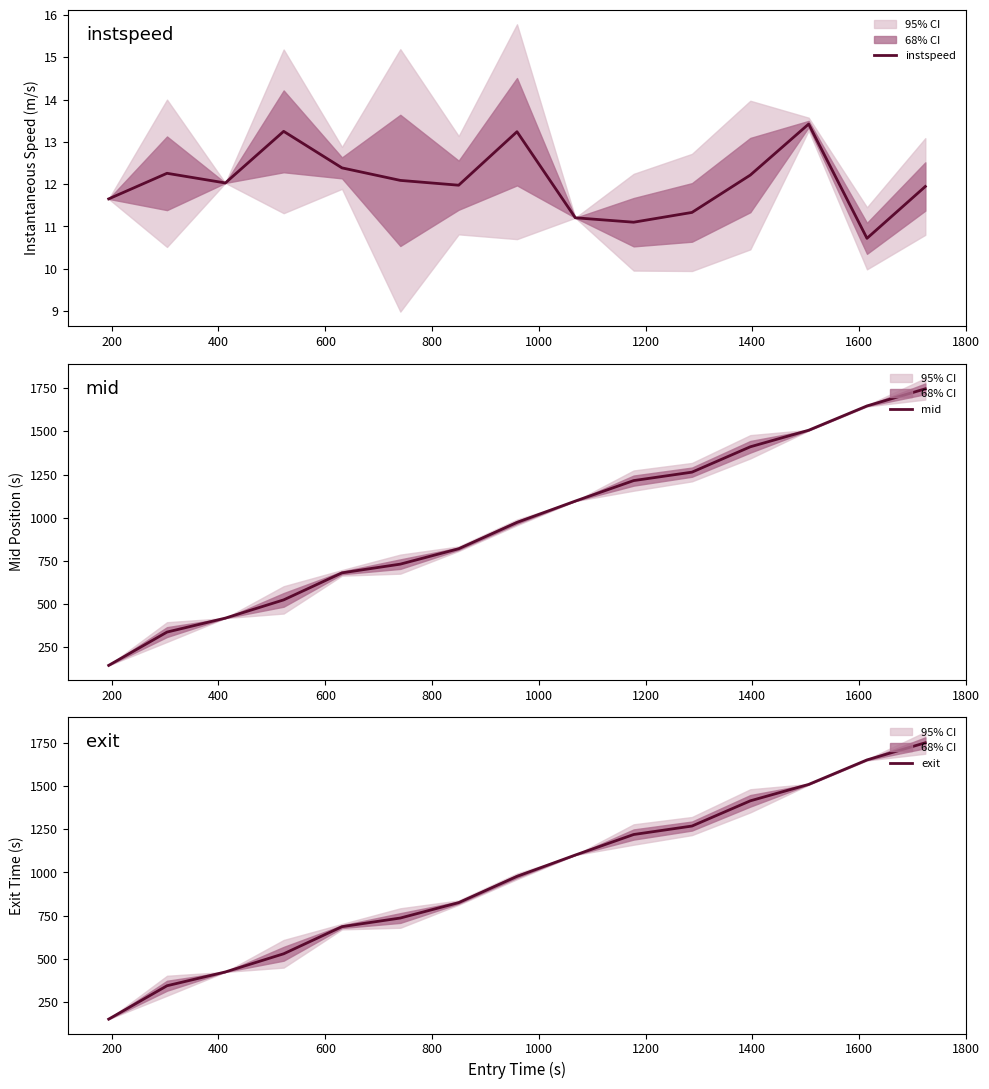

True or false: mid and exit intersect in this chart.

False